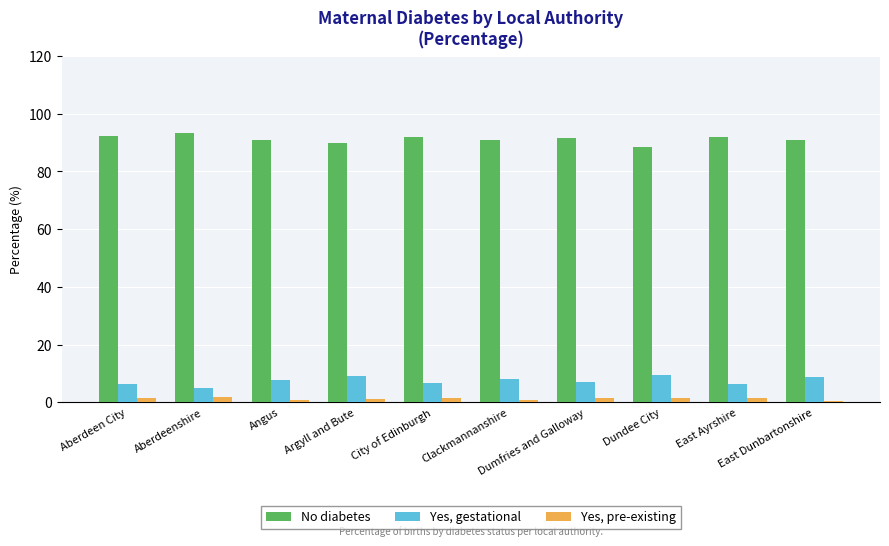

What is the maximum value shown in the chart?

93.2